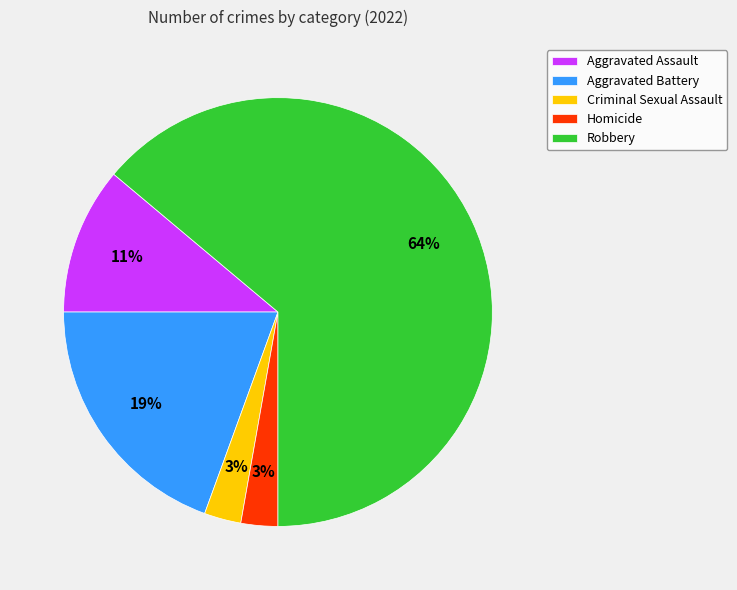

To the nearest percent, what is the difference between the largest and smallest slice percentages?

61%